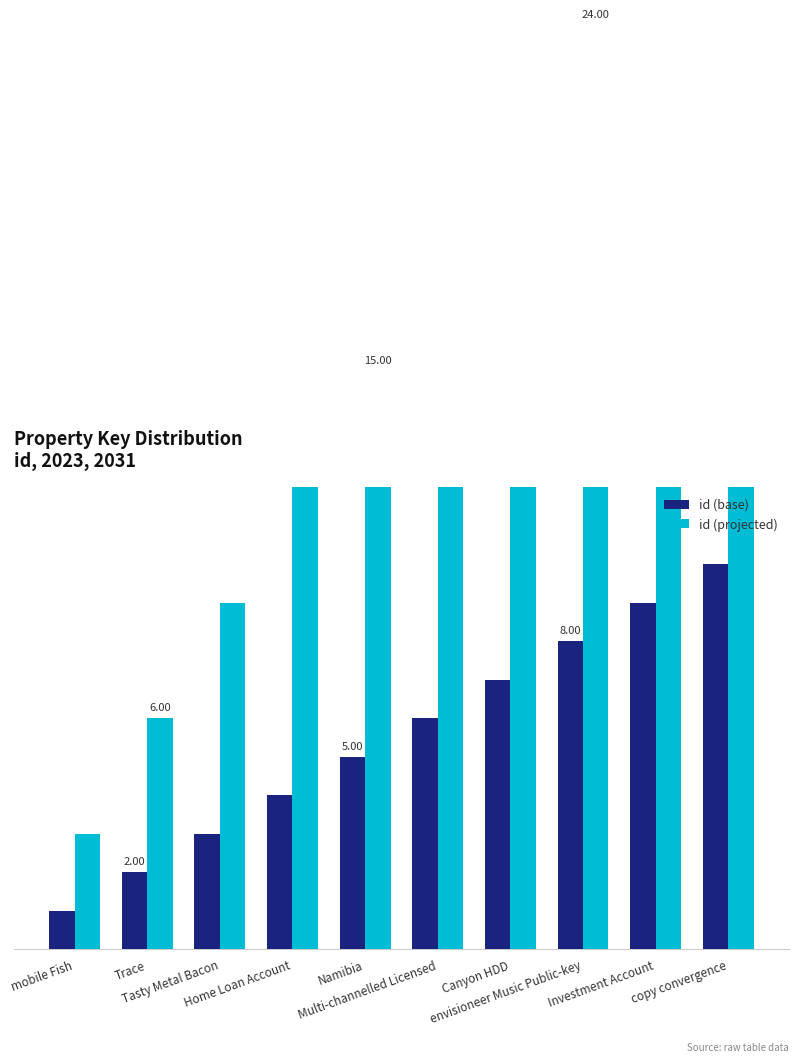

What are all the series names shown in the legend?

id (base), id (projected)